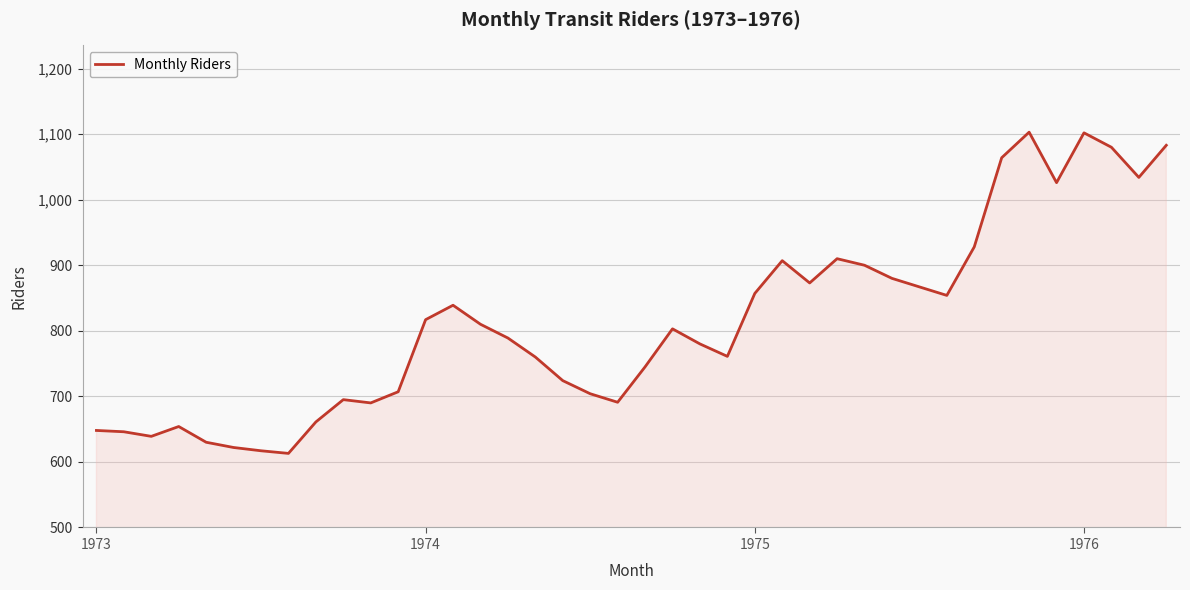

What is the smallest value displayed?

613